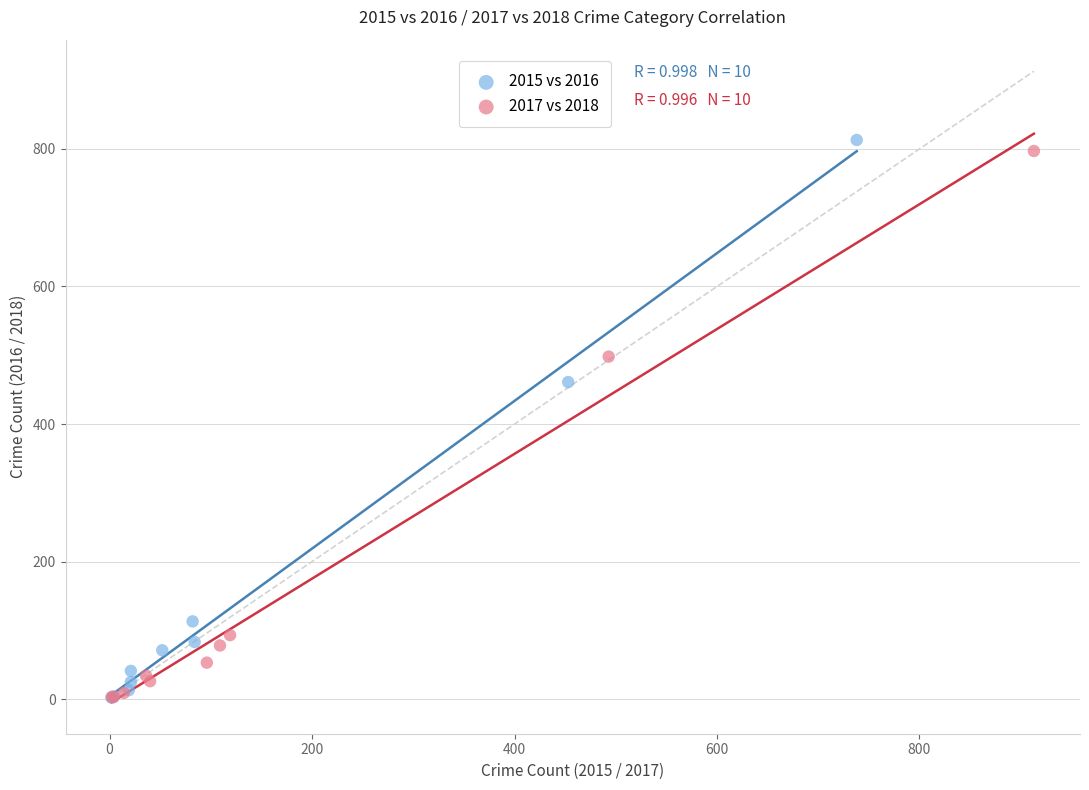

Which series has the widest spread of Y values?

2015 vs 2016